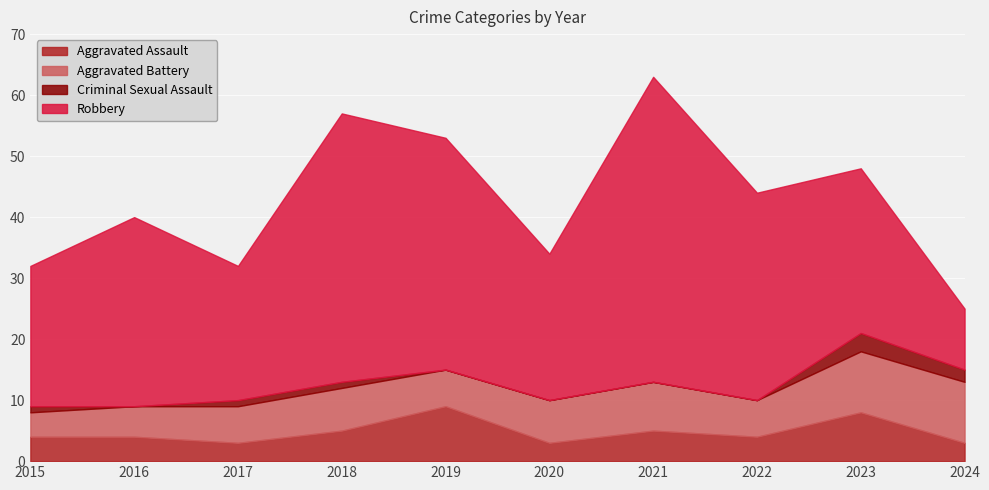

What is the value of the Aggravated Battery point at the 4th from the left?

7